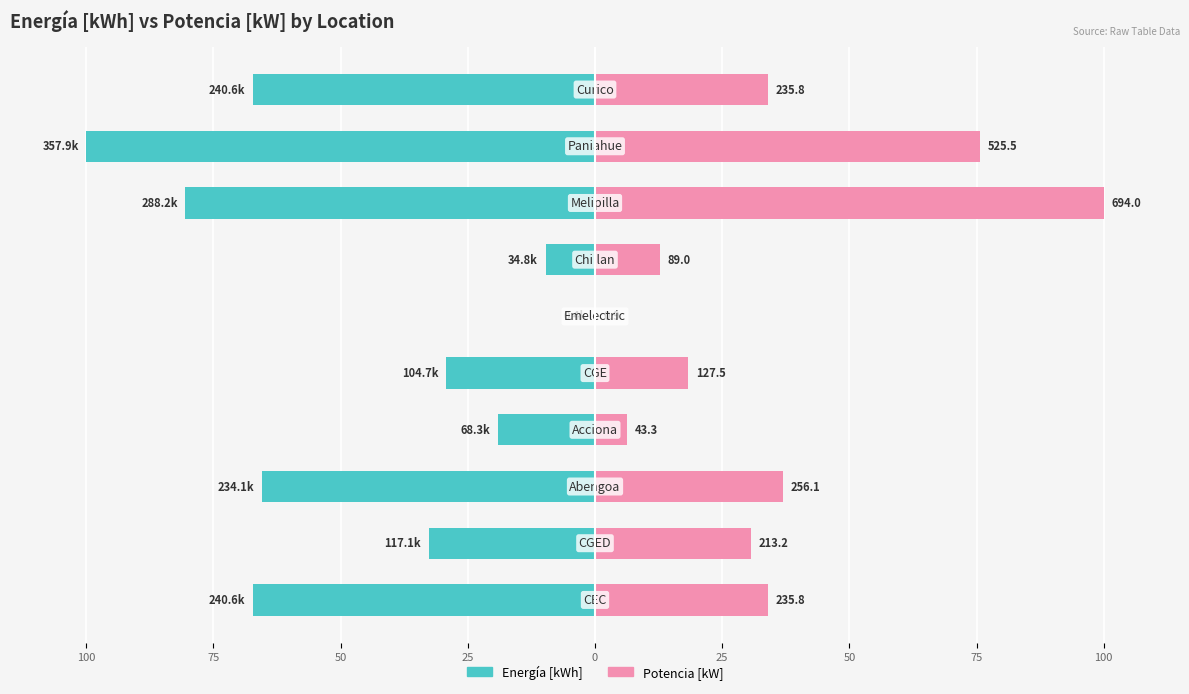

At 25, list the series in order from smallest to largest.

Energía [kWh], Potencia [kW]